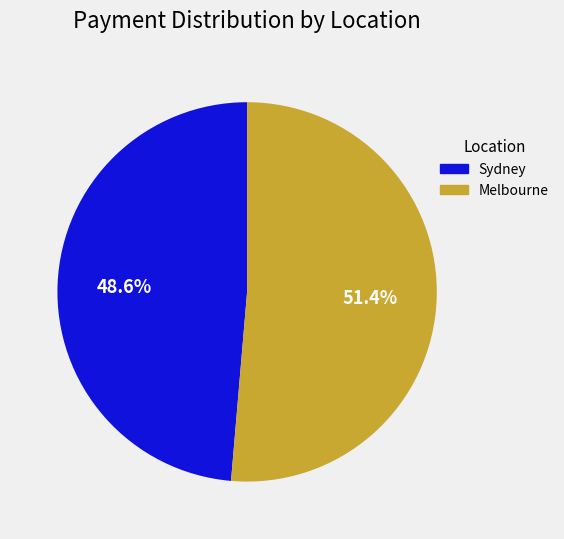

What is the smallest slice in the pie chart?

Sydney